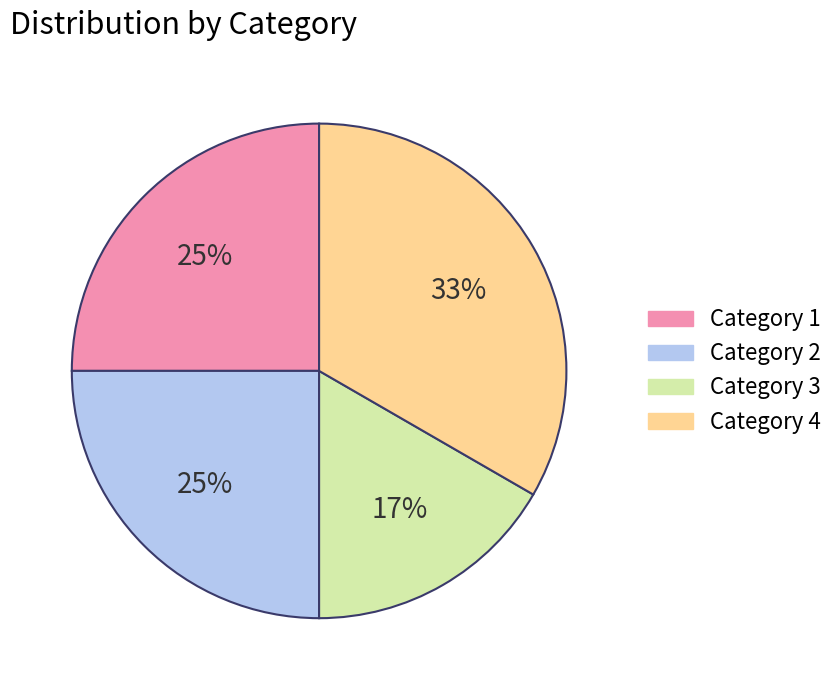

Is there any slice that represents more than half of the pie?

No